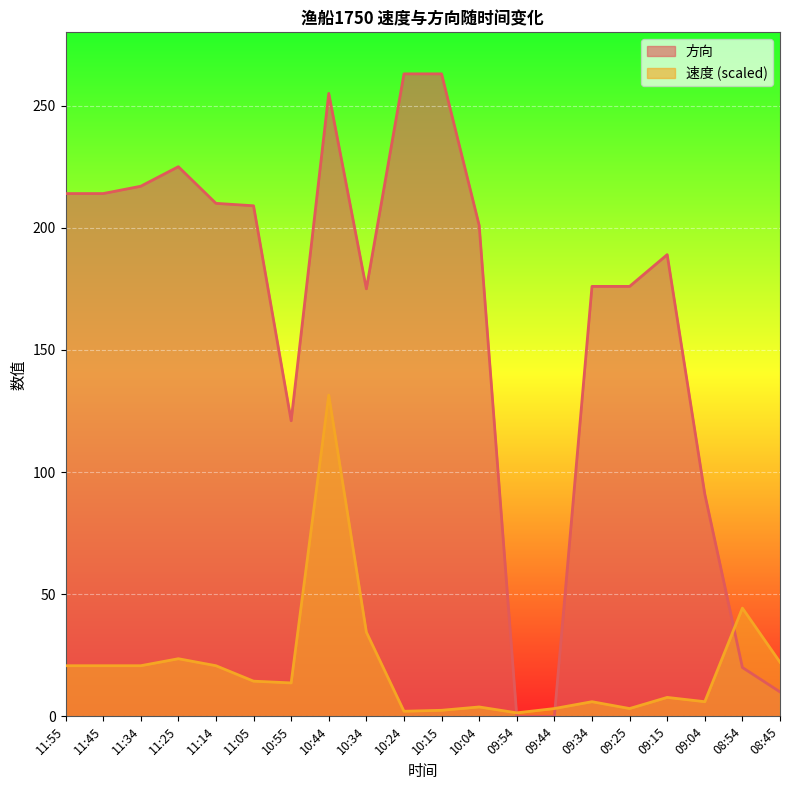

Reading left to right, what are all the values shown in this chart?

速度: 20.7	20.7	20.7	23.6	20.7	14.4	13.7	131.5	34.5	2.1	2.5	3.8	1.4	3.2	6.0	3.2	7.8	6.0	44.3	22.2
方向: 214.0	214.0	217.0	225.0	210.0	209.0	121.0	255.0	175.0	263.0	263.0	201.0	0.0	0.0	176.0	176.0	189.0	91.0	20.0	10.0